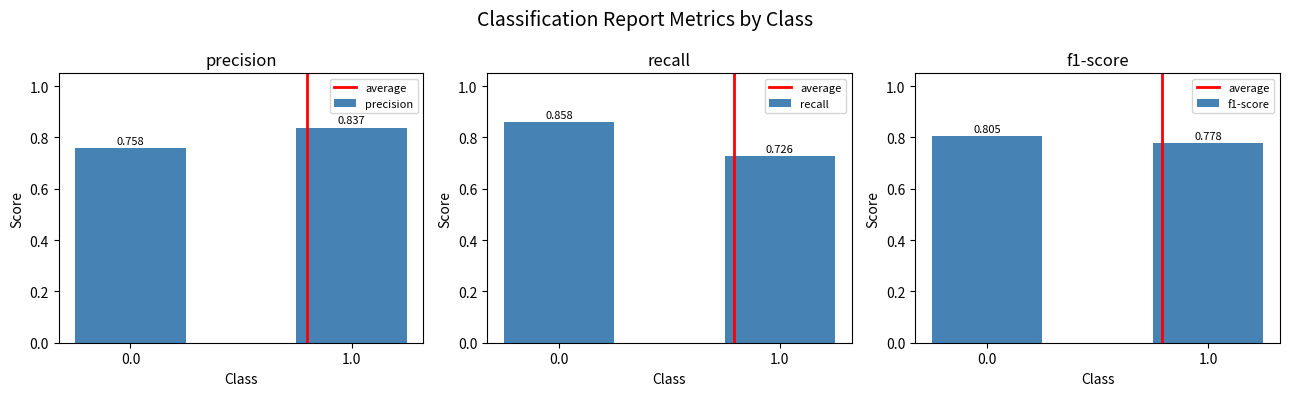

What is the greatest value displayed?

1.0